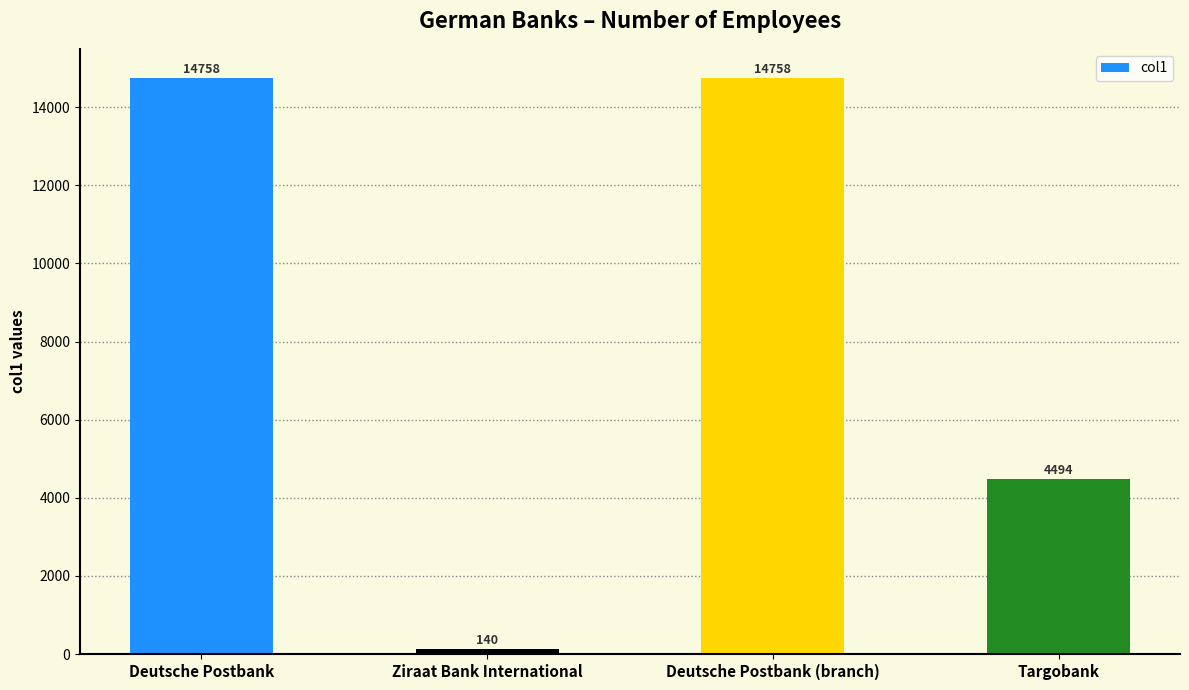

Read the value at Targobank, to the nearest 100.

4500